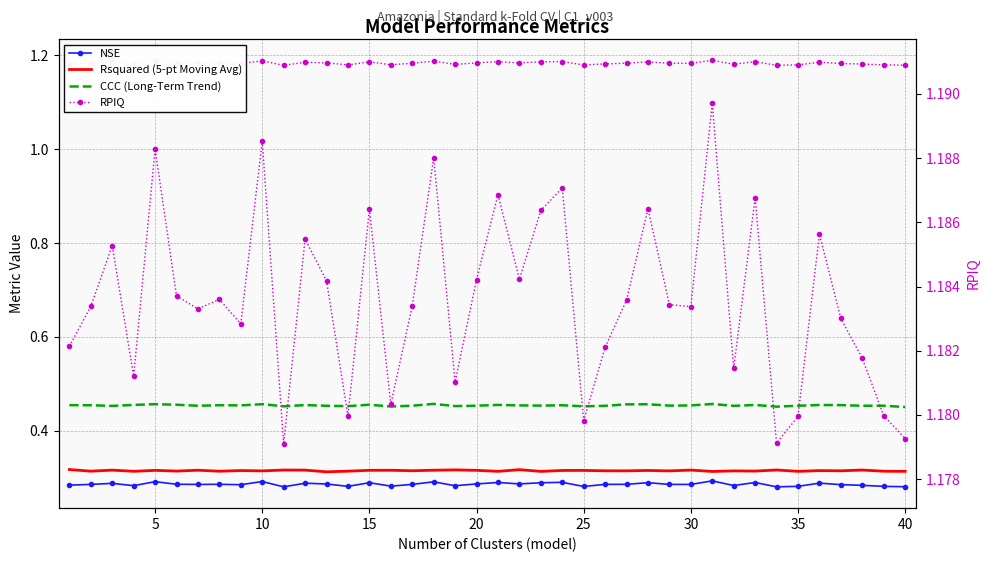

What is the value of the CCC (Long-Term Trend) point at the 27th from the left?

0.5